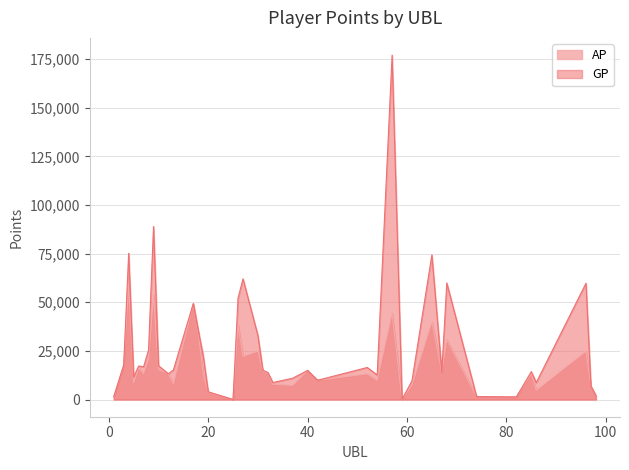

Which series changed the most between 13 and 20?

GP